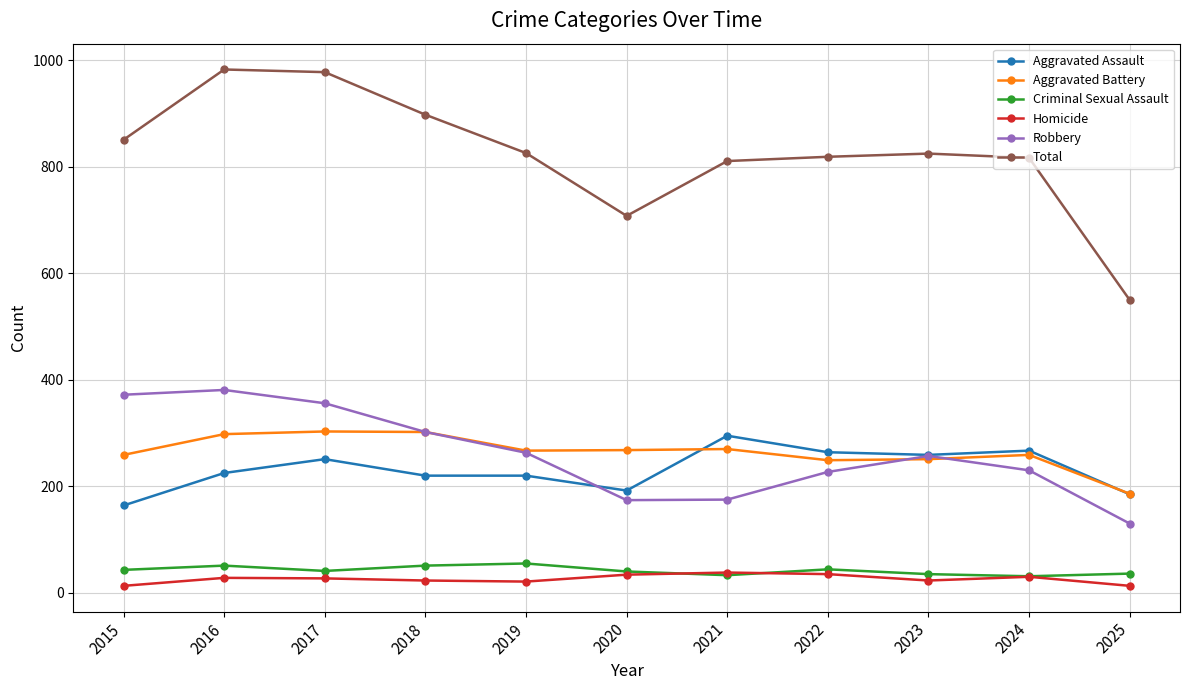

What is the difference between the Homicide values at 2023 and 2025?

10